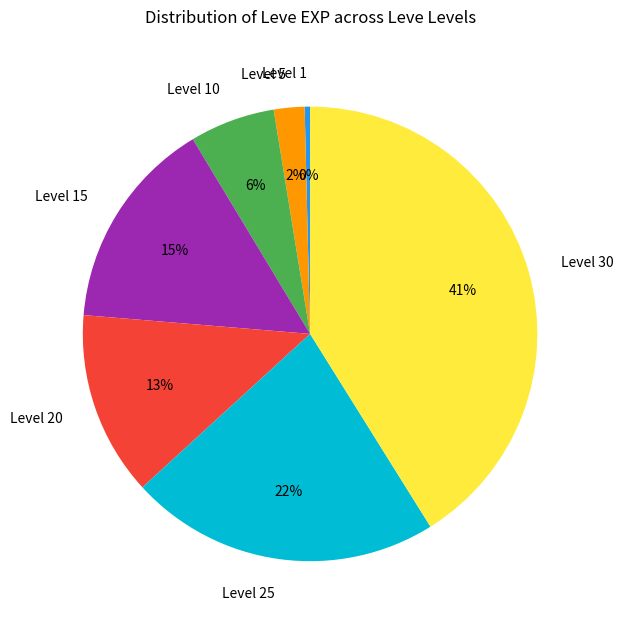

Rank the categories by value from lowest to highest.

Level 1, Level 5, Level 10, Level 20, Level 15, Level 25, Level 30